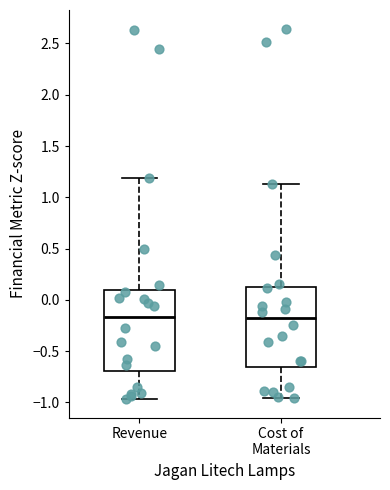

Where does the upper whisker of the box for Revenue end on the y-axis? The values are not printed on the chart, so give them approximately, as read against the axis.

1.20